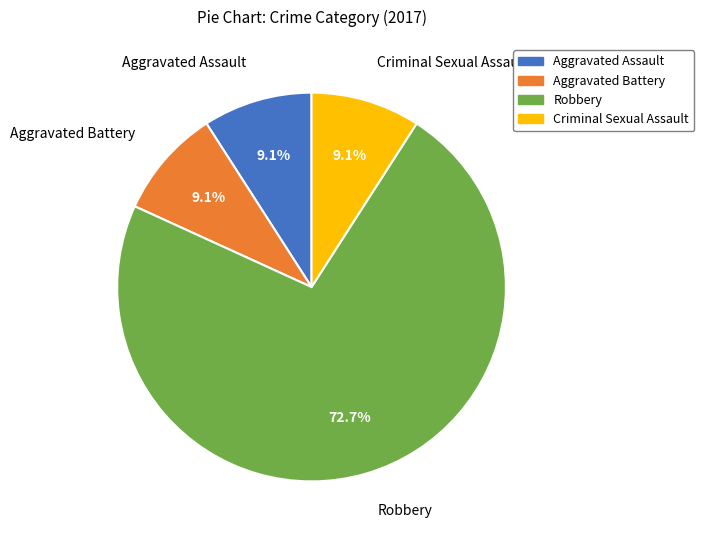

Is Robbery the majority of the pie?

Yes